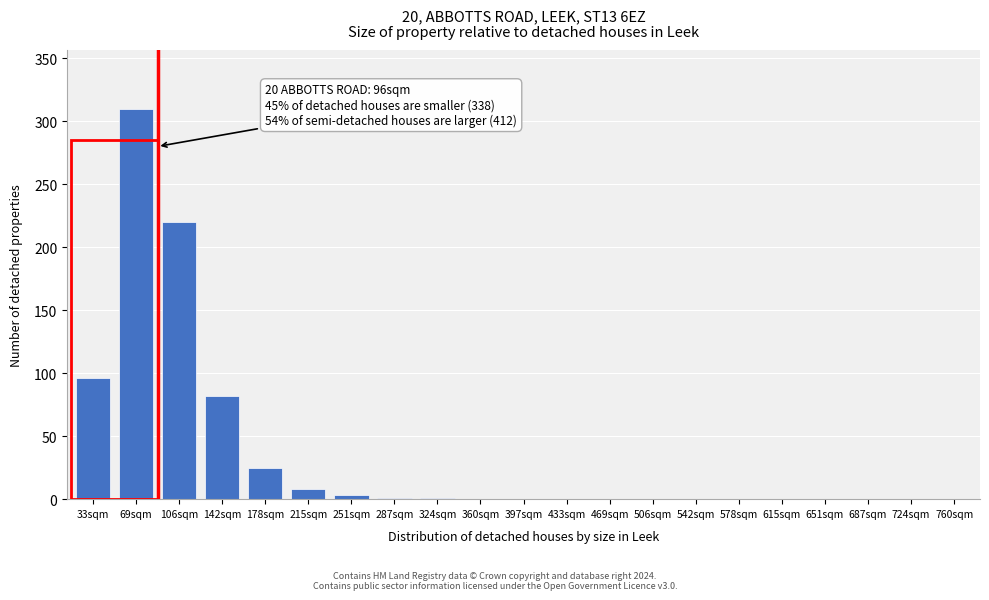

Which has a higher value, 142sqm or 106sqm?

106sqm